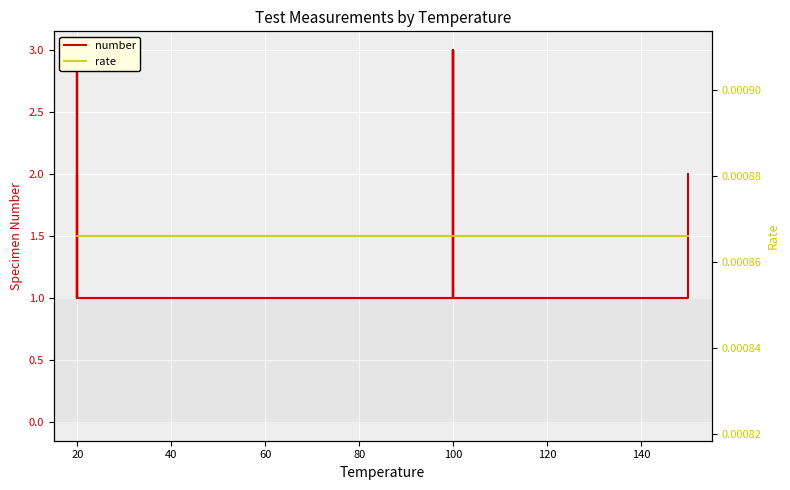

What is the label of the 26th point from the left?

100